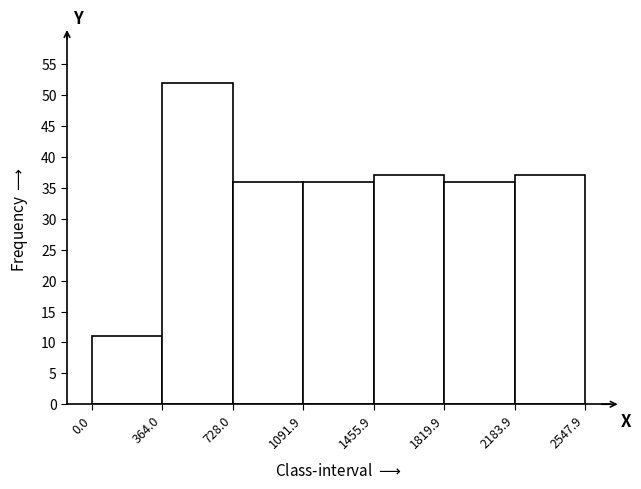

How tall is the bar that spans 728.0 to 1091.9 on the x-axis? The values are not printed on the chart, so give them approximately, as read against the axis.

36